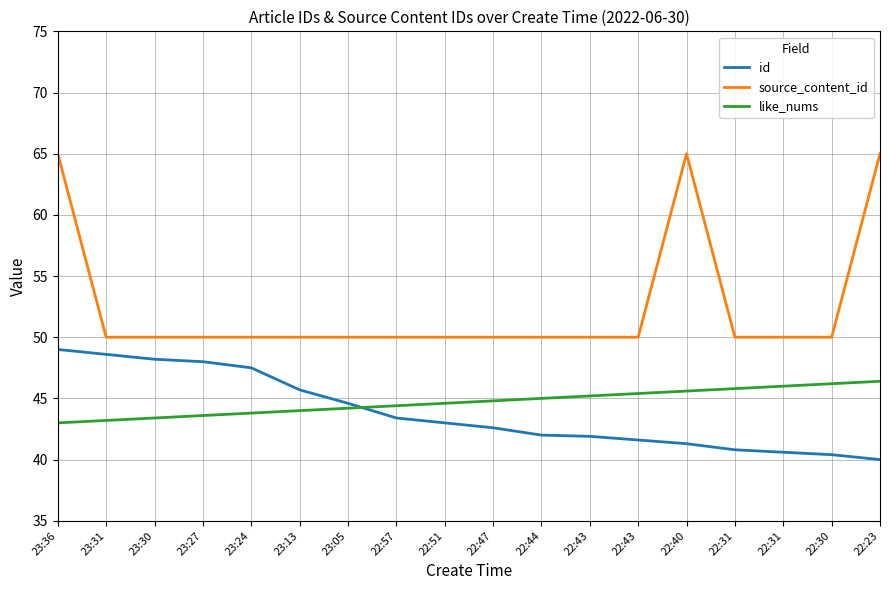

Is it true that id equals 49.0 at 23:36?

True